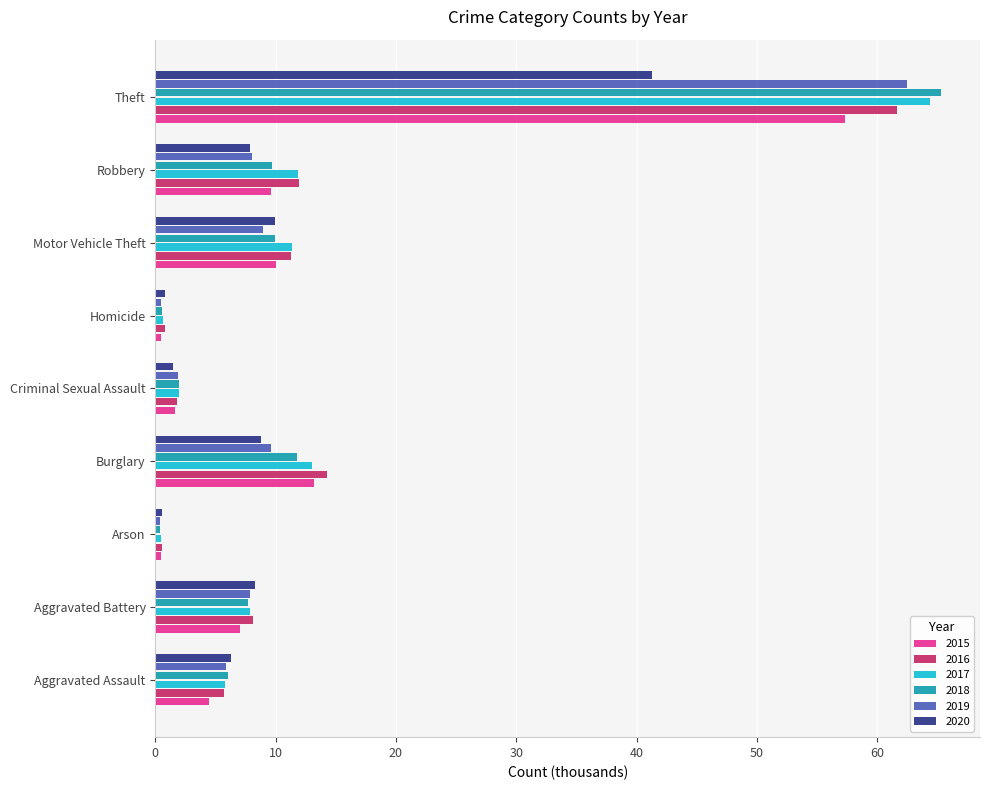

Which series has the widest spread of values?

2018